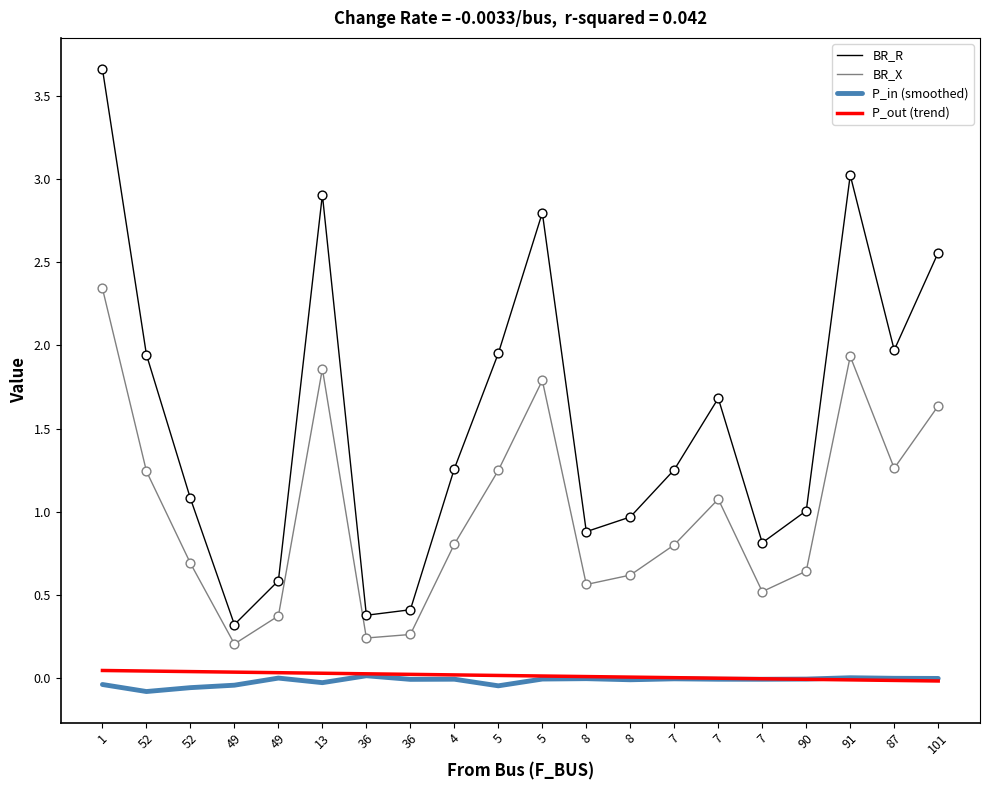

What is the total value across all series at 49?

0.5